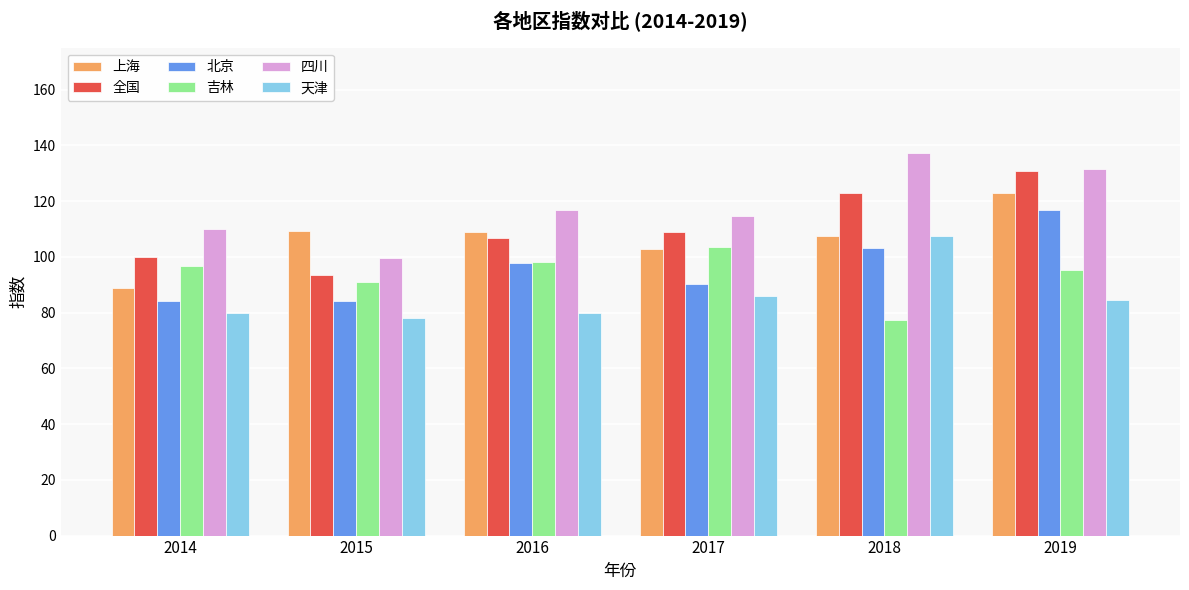

Where is 天津 nearest to the value 92?

2017